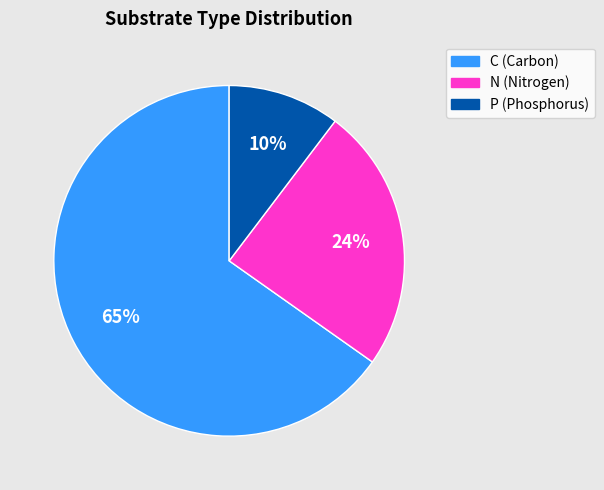

Do N and P together represent more than half of the pie?

No